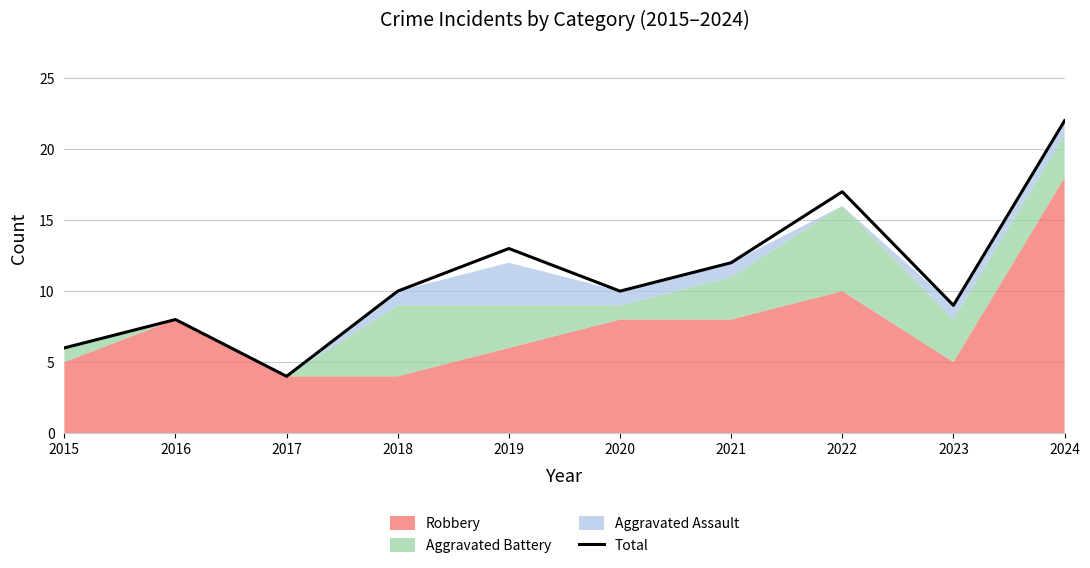

What is the greatest value displayed?

22